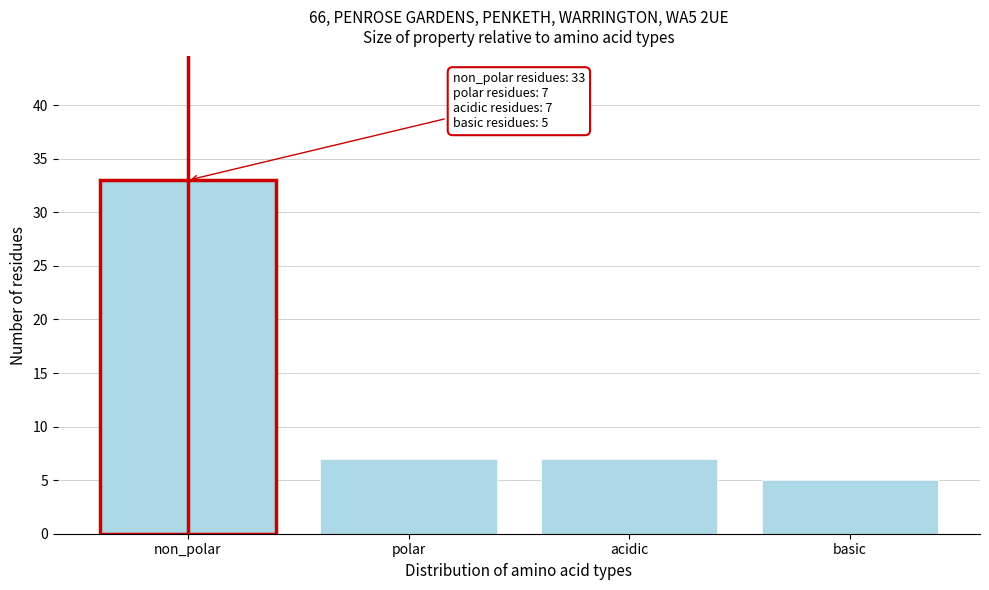

Reading left to right, extract all data points from this chart.

non_polar=33	polar=7	acidic=7	basic=5